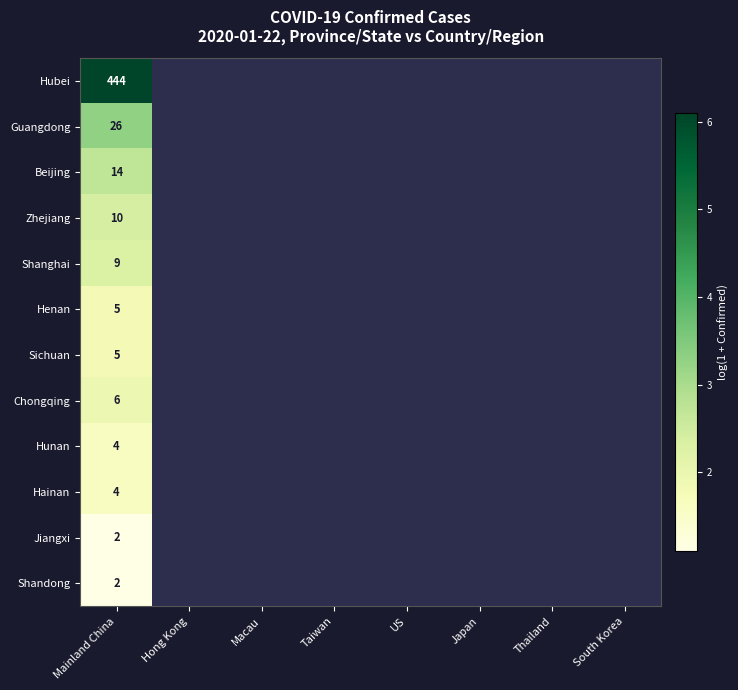

At which category does the chart reach its minimum across all series?

Mainland China